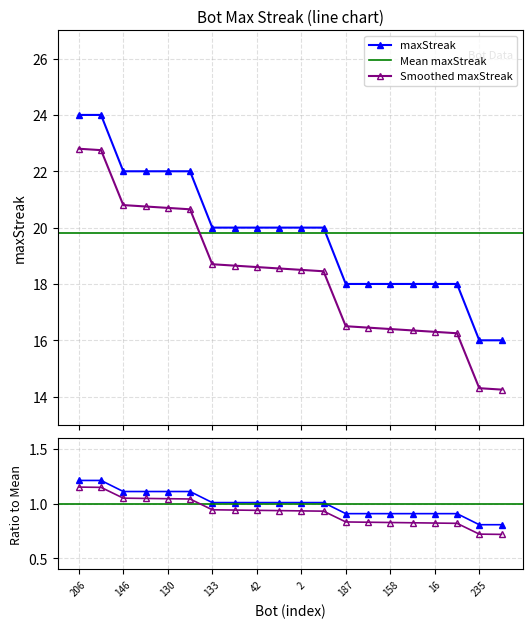

What is the change in value from 42 to 235?

-4